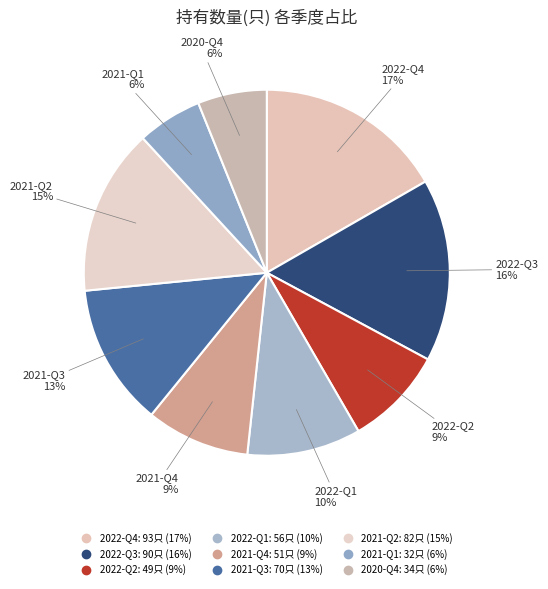

To the nearest percent, what portion does 2022-Q1 represent?

10%